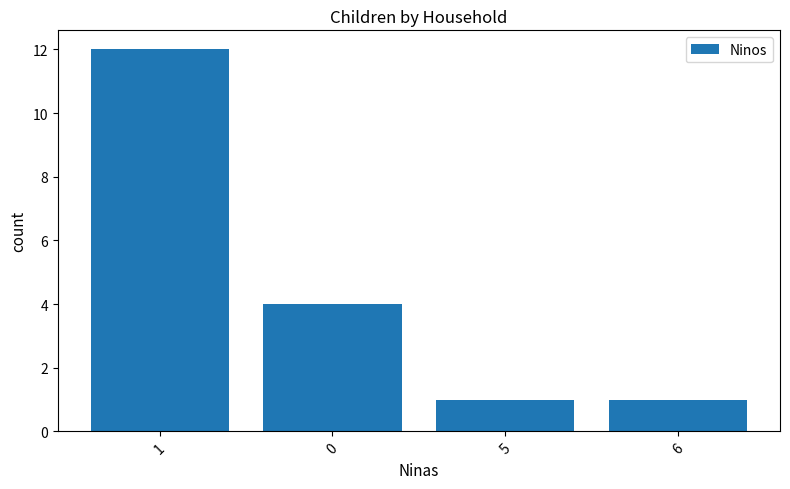

Which label corresponds to the largest value in the chart?

1